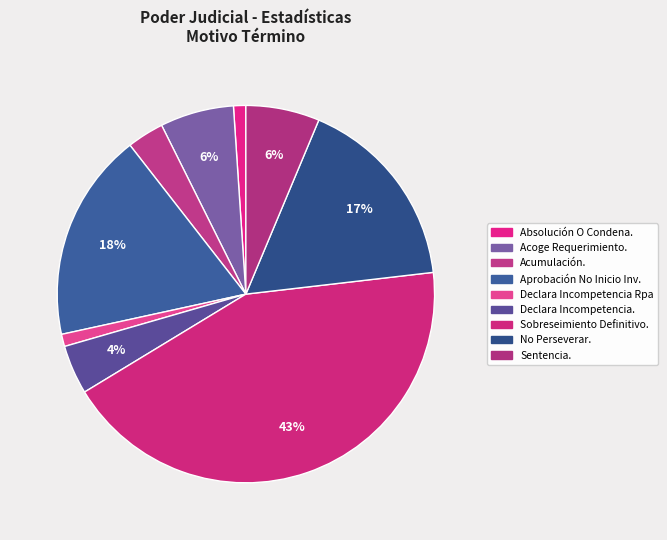

Which category has the smallest portion of the pie?

Absolución O Condena.